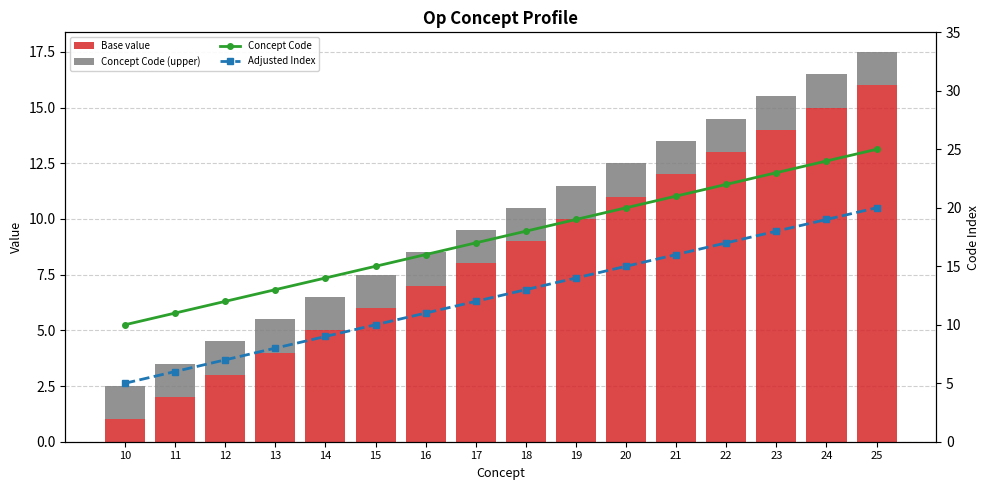

The Adjusted Index series shows 18.7 at 16. True or false?

False